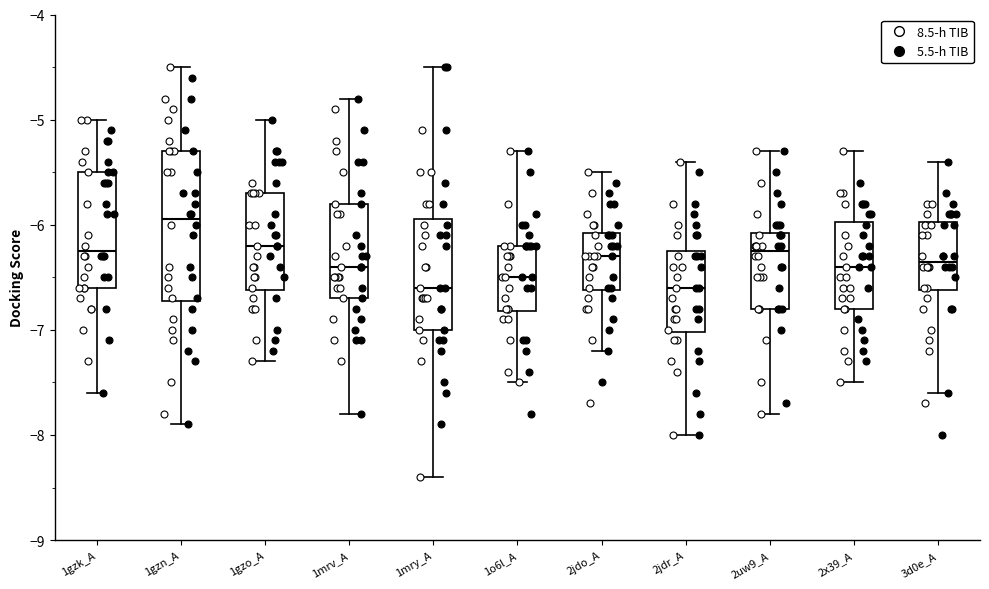

Reading left to right, transcribe this box plot: for each box, give where its median line is, the range the box spans, and where its two whiskers end, as read against the y-axis. The values are not printed on the chart, so give them approximately, as read against the axis.

1gzk_A: median -6.2, box -6.6 to -5.5, whiskers -7.6 to -5.0
1gzn_A: median -5.9, box -6.7 to -5.3, whiskers -7.9 to -4.5
1gzo_A: median -6.2, box -6.6 to -5.7, whiskers -7.3 to -5.0
1mrv_A: median -6.4, box -6.7 to -5.8, whiskers -7.8 to -4.8
1mry_A: median -6.6, box -7.0 to -5.9, whiskers -8.4 to -4.5
1o6l_A: median -6.5, box -6.8 to -6.2, whiskers -7.5 to -5.3
2jdo_A: median -6.3, box -6.6 to -6.1, whiskers -7.2 to -5.5
2jdr_A: median -6.6, box -7.0 to -6.2, whiskers -8.0 to -5.4
2uw9_A: median -6.2, box -6.8 to -6.1, whiskers -7.8 to -5.3
2x39_A: median -6.4, box -6.8 to -6.0, whiskers -7.5 to -5.3
3d0e_A: median -6.3, box -6.6 to -6.0, whiskers -7.6 to -5.4